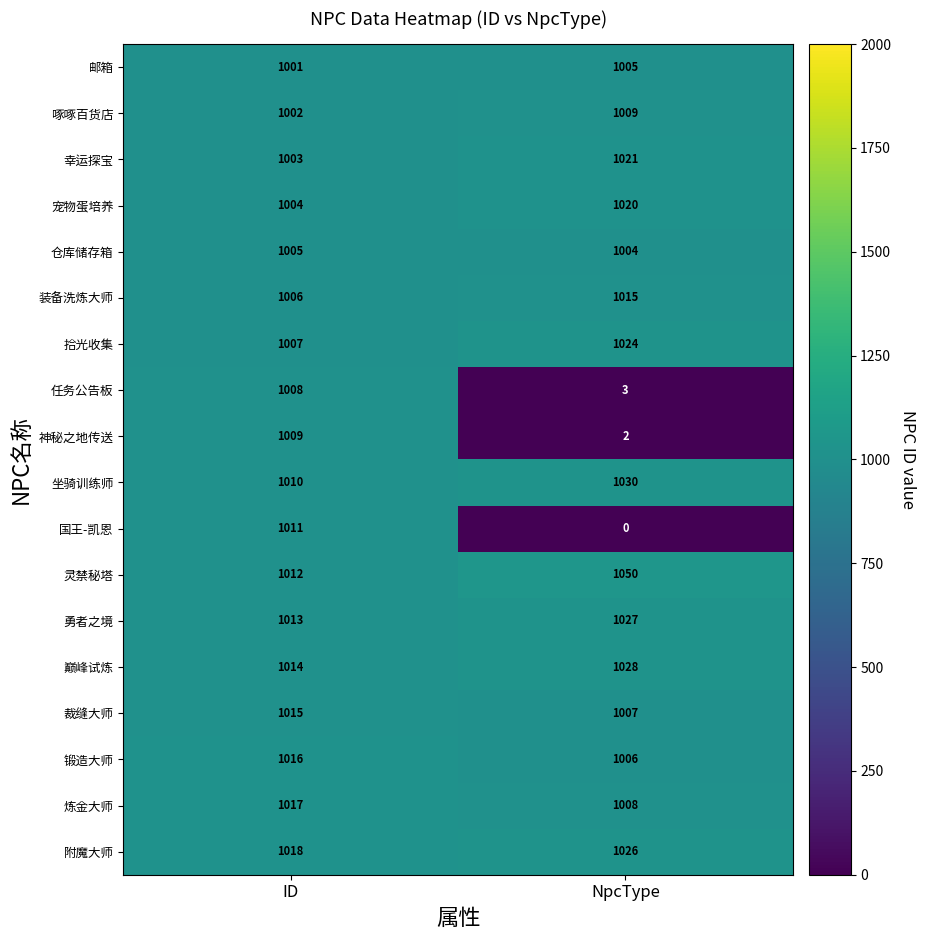

Rank the series at NpcType from highest to lowest value.

灵禁秘塔, 坐骑训练师, 巅峰试炼, 勇者之境, 附魔大师, 拾光收集, 幸运探宝, 宠物蛋培养, 装备洗炼大师, 啄啄百货店, 炼金大师, 裁缝大师, 锻造大师, 邮箱, 仓库储存箱, 任务公告板, 神秘之地传送, 国王-凯恩